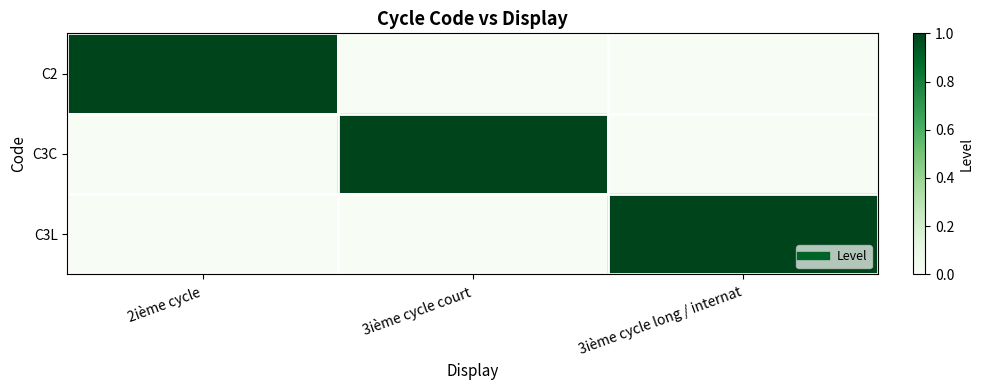

Reading left to right, list all the values displayed in this chart.

C2: 2ième cycle=1	3ième cycle court=0	3ième cycle long / internat=0
C3C: 2ième cycle=0	3ième cycle court=1	3ième cycle long / internat=0
C3L: 2ième cycle=0	3ième cycle court=0	3ième cycle long / internat=1